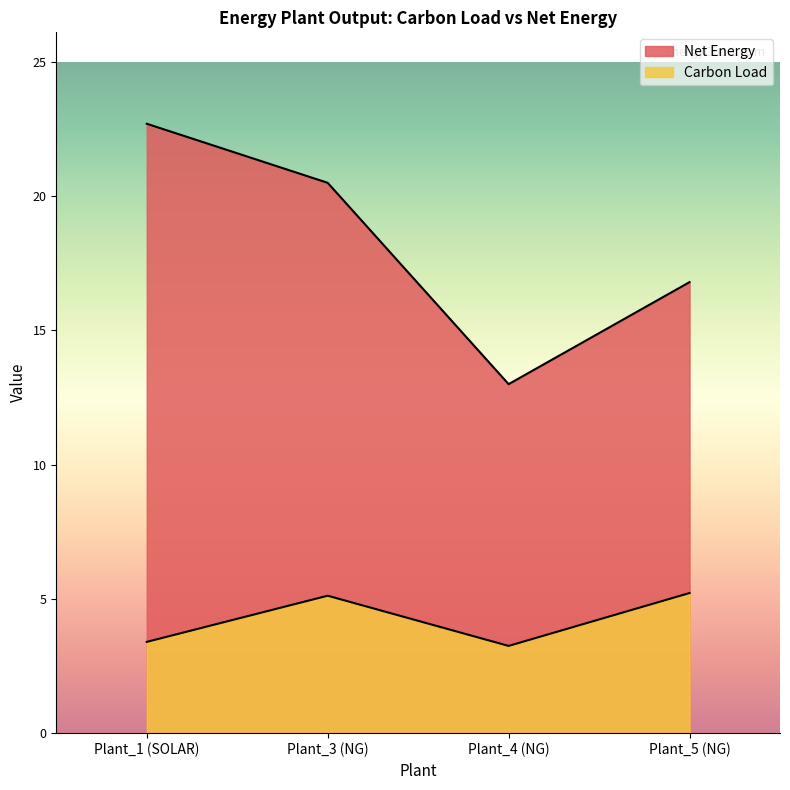

Which series has the largest range (max minus min)?

Net Energy